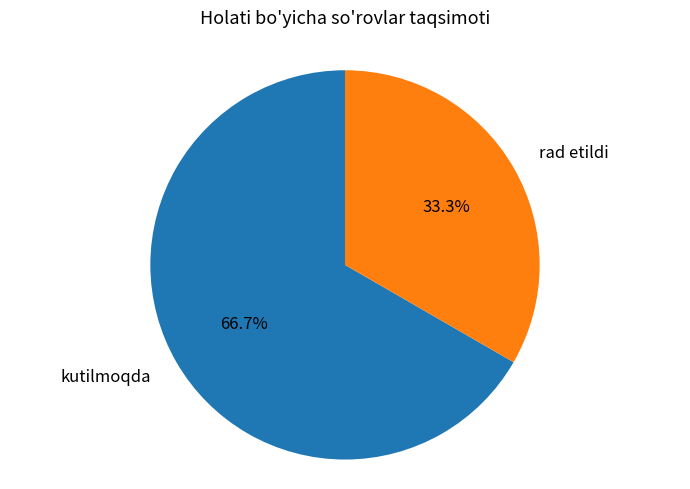

To the nearest percent, what is the difference between the rad etildi and kutilmoqda slice percentages?

33%